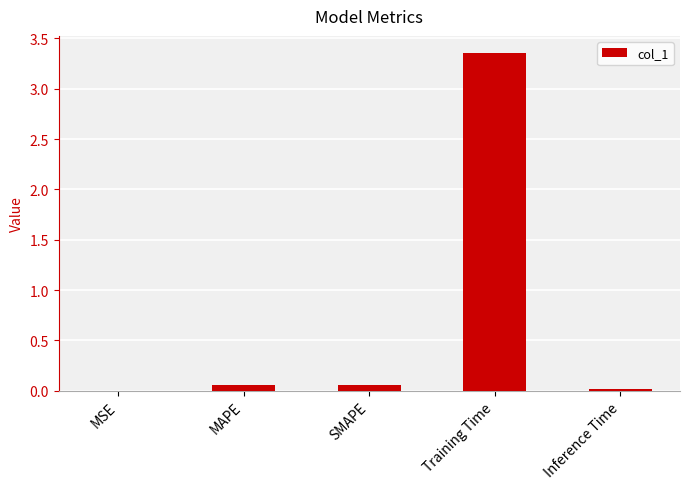

The value at Inference Time is 0.0. True or false?

True